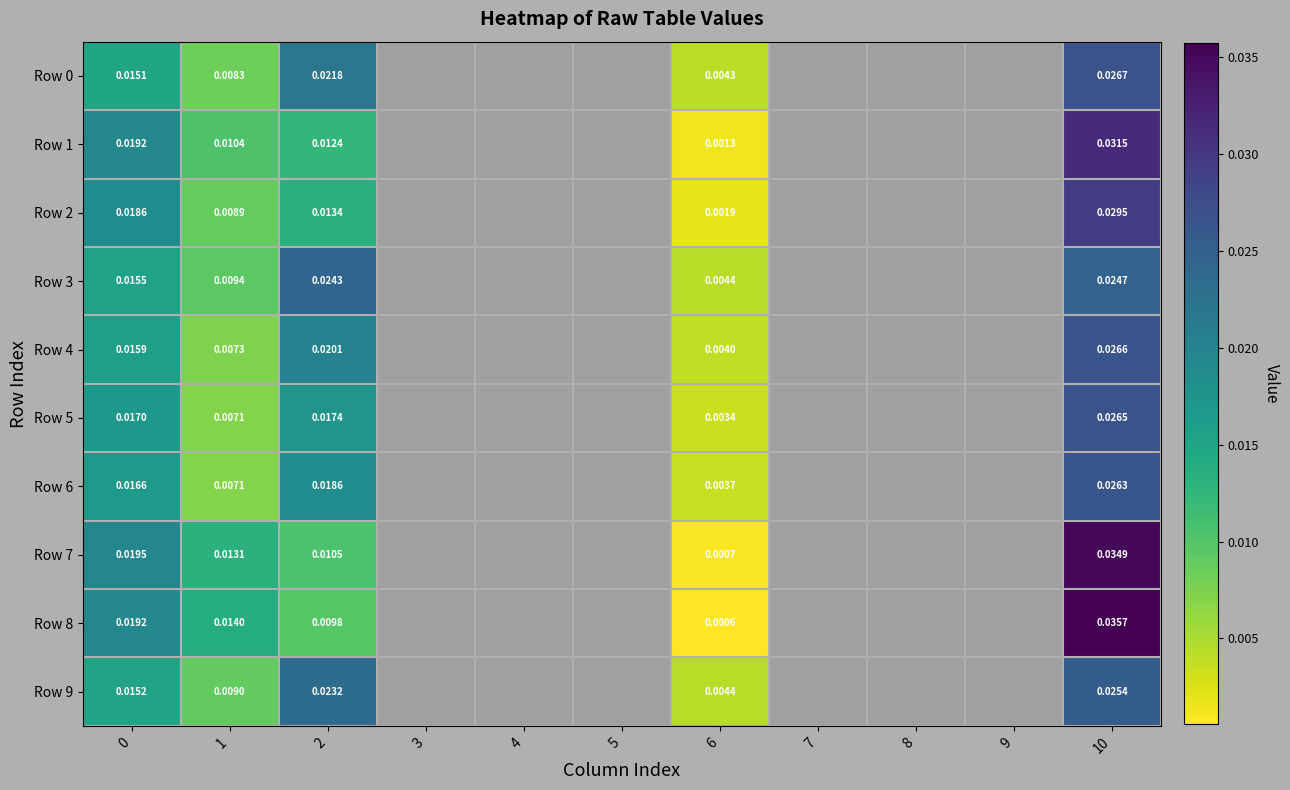

Which series has the largest total across all categories?

Row 8